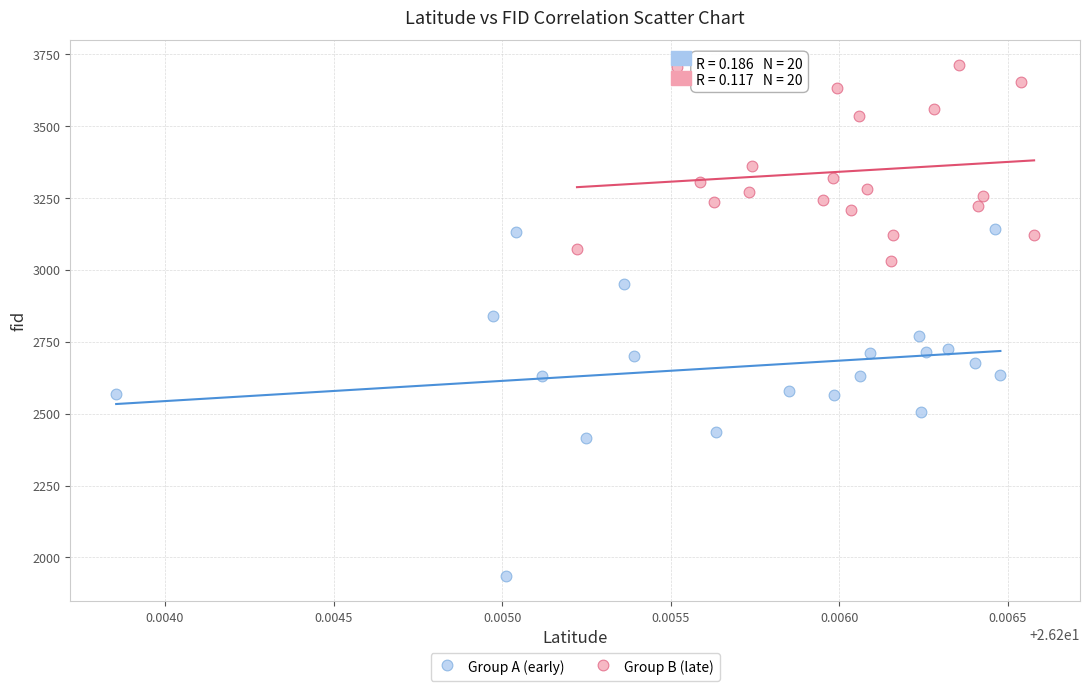

Which series has the largest Y range (max minus min)?

Group A (early)